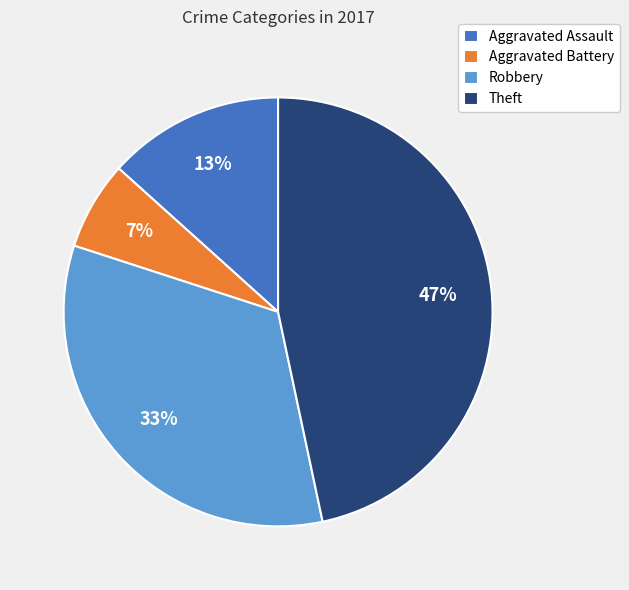

Which has a higher value, Aggravated Assault or Robbery?

Robbery